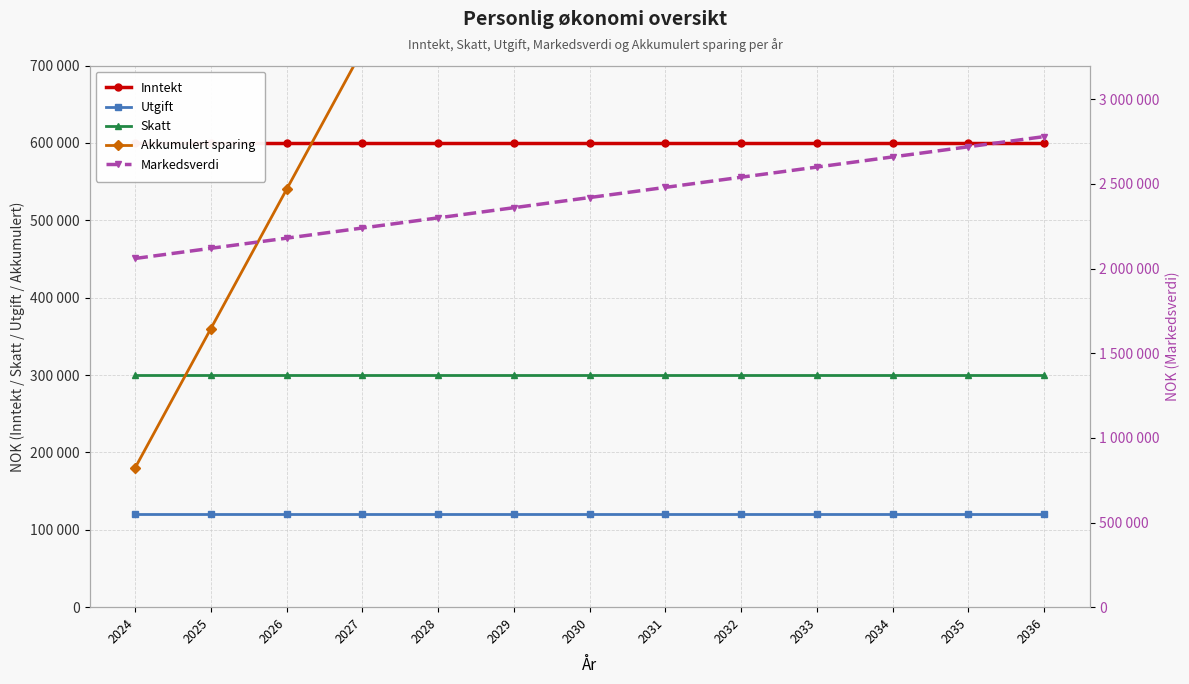

Reading left to right, what are all the values shown in this chart?

Inntekt: 600000	600000	600000	600000	600000	600000	600000	600000	600000	600000	600000	600000	600000
Utgift: 120000	120000	120000	120000	120000	120000	120000	120000	120000	120000	120000	120000	120000
Skatt: 300000	300000	300000	300000	300000	300000	300000	300000	300000	300000	300000	300000	300000
Akkumulert sparing: 180000	360000	540000	720000	900000	1080000	1260000	1440000	1620000	1800000	1980000	2160000	2340000
Markedsverdi: 2060000	2120000	2180000	2240000	2300000	2360000	2420000	2480000	2540000	2600000	2660000	2720000	2780000